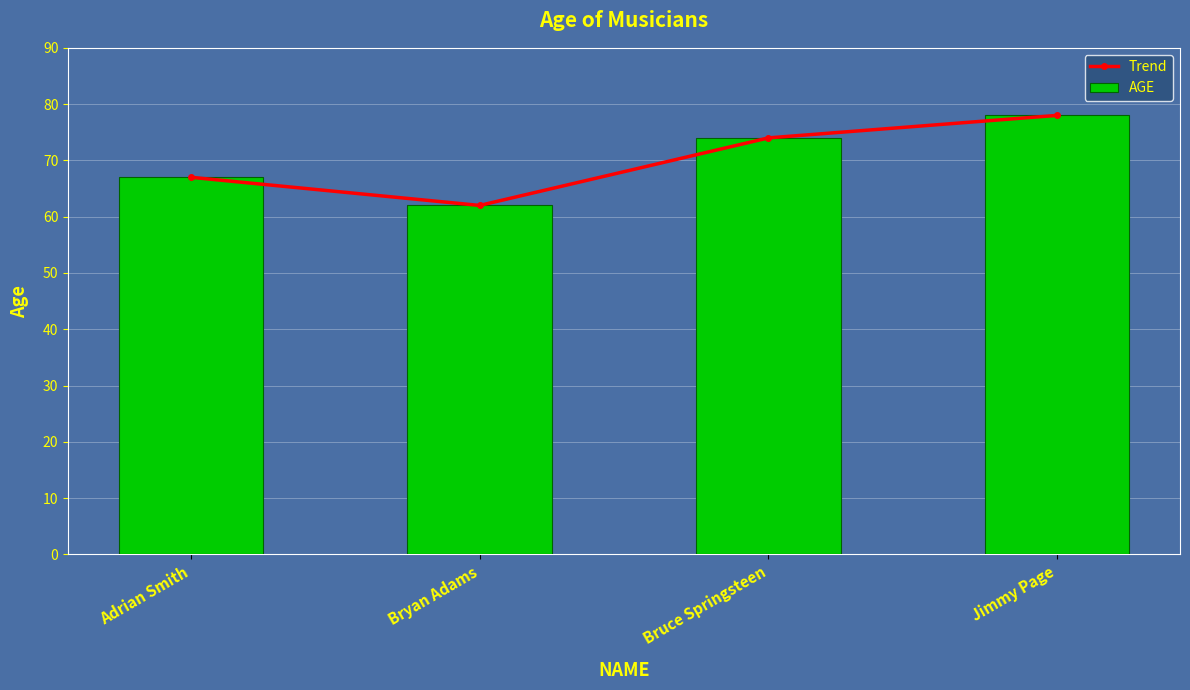

At which category is the sum across all series the highest?

Jimmy Page